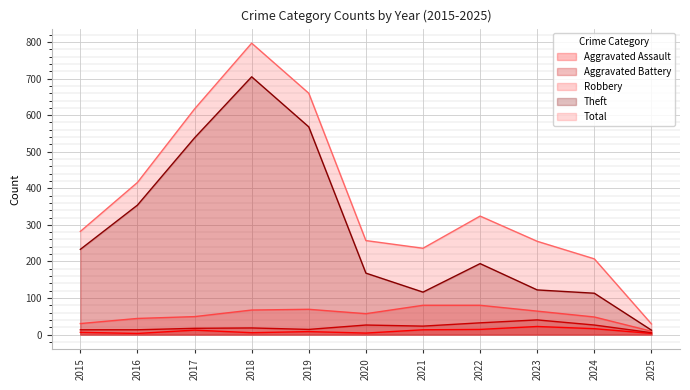

How many series are shown in this chart?

5